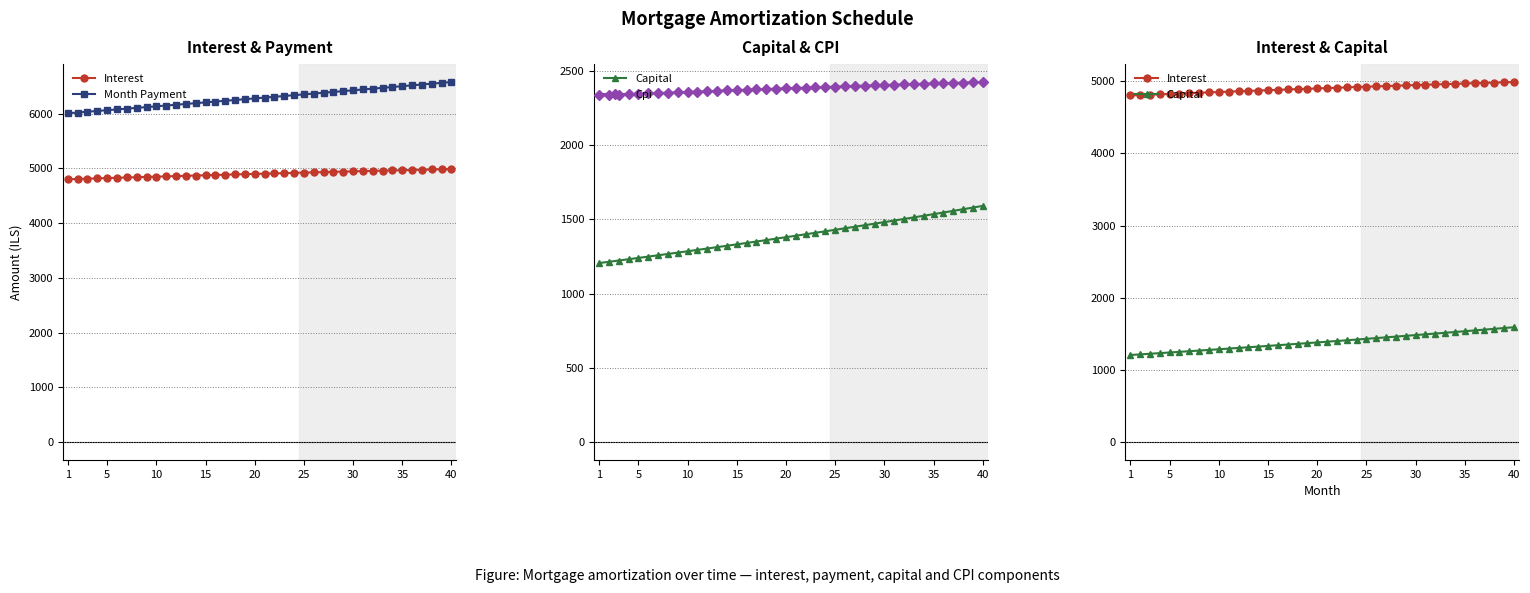

Reading left to right, extract all data points from this chart.

Interest: 4802.8	4808.3	4813.7	4819.0	4824.3	4829.6	4834.9	4840.1	4845.4	4850.5	4855.7	4860.8	4865.9	4870.9	4875.9	4880.9	4885.9	4890.8	4895.6	4900.5	4905.3	4910.1	4914.8	4919.5	4924.2	4928.8	4933.4	4937.9	4942.4	4946.9	4951.3	4955.7	4960.0	4964.3	4968.6	4972.8	4977.0	4981.1	4985.2	4989.3
Month Payment: 6008.5	6022.5	6036.6	6050.7	6064.8	6078.9	6093.1	6107.3	6121.6	6135.9	6150.2	6164.5	6178.9	6193.3	6207.8	6222.3	6236.8	6251.3	6265.9	6280.5	6295.2	6309.9	6324.6	6339.4	6354.2	6369.0	6383.8	6398.7	6413.7	6428.6	6443.6	6458.7	6473.7	6488.8	6504.0	6519.2	6534.4	6549.6	6564.9	6580.2
Capital: 1205.7	1214.3	1222.9	1231.6	1240.4	1249.3	1258.2	1267.2	1276.2	1285.3	1294.5	1303.7	1313.0	1322.4	1331.9	1341.4	1350.9	1360.6	1370.3	1380.1	1389.9	1399.8	1409.8	1419.9	1430.0	1440.2	1450.5	1460.8	1471.3	1481.8	1492.3	1503.0	1513.7	1524.5	1535.4	1546.4	1557.4	1568.5	1579.7	1591.0
Cpi: 2336.0	2338.6	2341.2	2343.8	2346.3	2348.9	2351.5	2354.0	2356.5	2359.0	2361.5	2363.9	2366.4	2368.8	2371.3	2373.7	2376.0	2378.4	2380.8	2383.1	2385.4	2387.7	2390.0	2392.3	2394.5	2396.7	2398.9	2401.1	2403.3	2405.5	2407.6	2409.7	2411.8	2413.9	2415.9	2417.9	2419.9	2421.9	2423.9	2425.8